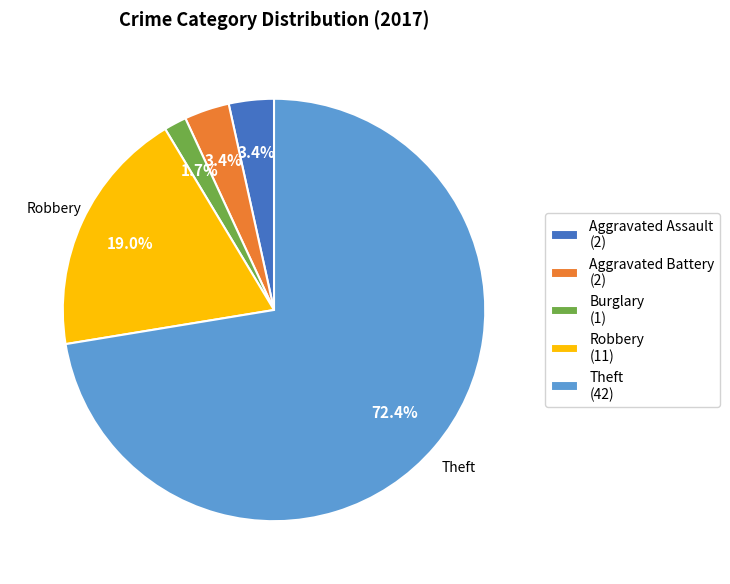

How many segments does this pie chart have?

5